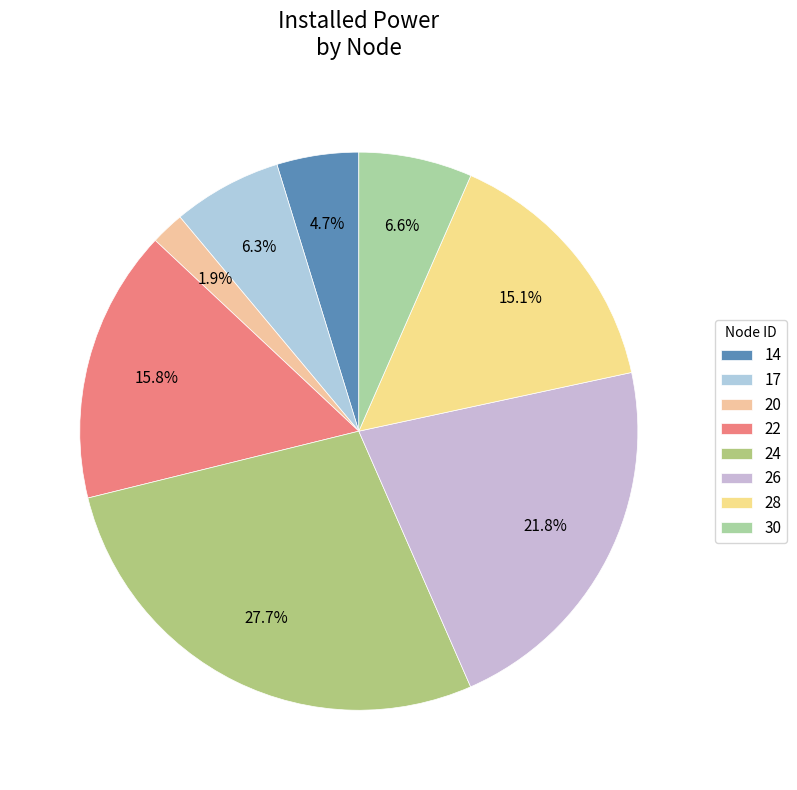

To the nearest percent, what is the difference between the 20 and 28 slice percentages?

13%